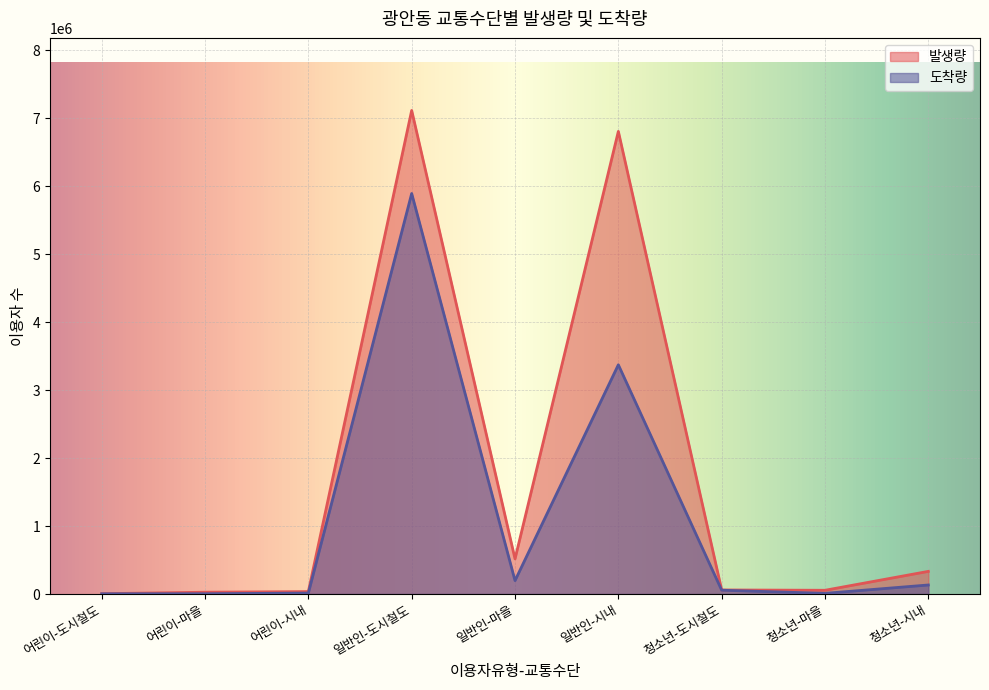

What is the sum of all 발생량 values?

14960361